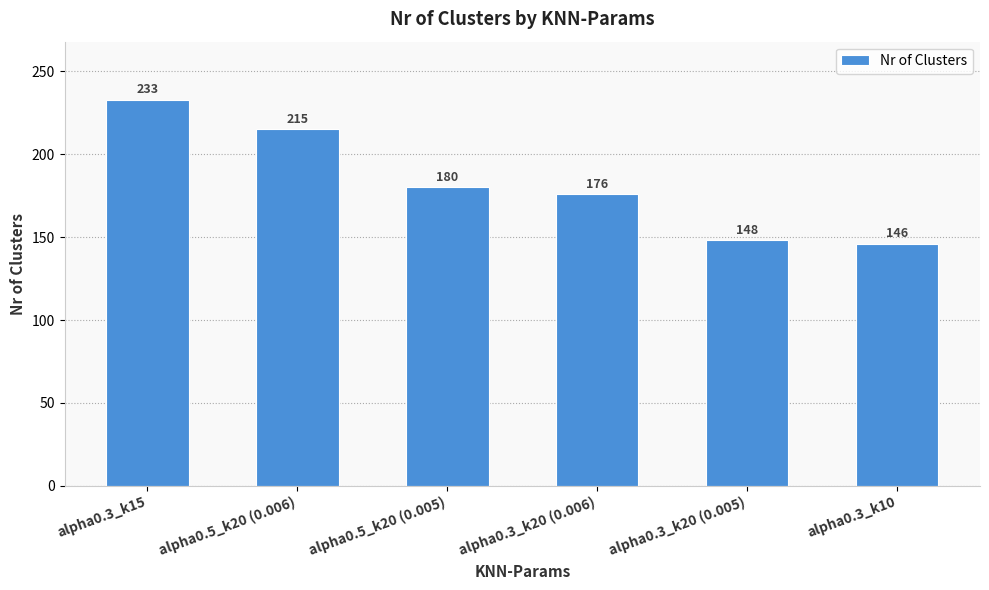

True or false: the data shows 215 at alpha0.5_k20 (0.006).

True